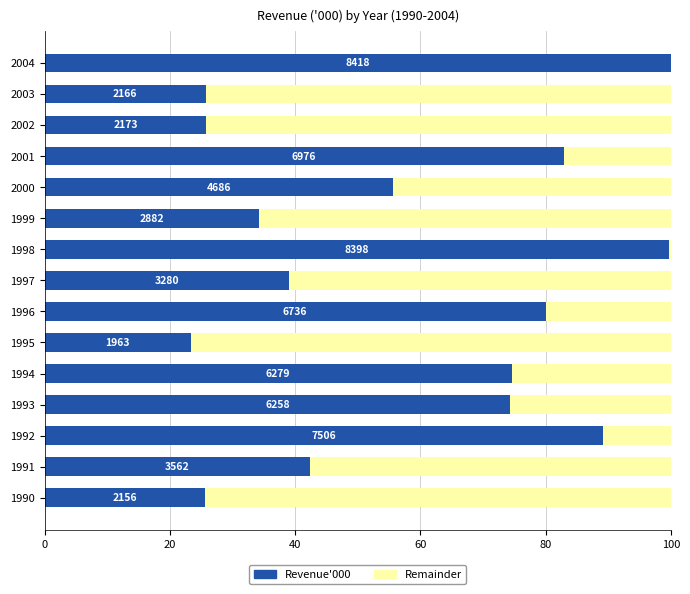

What are all the series names shown in the legend?

Revenue'000, Remainder